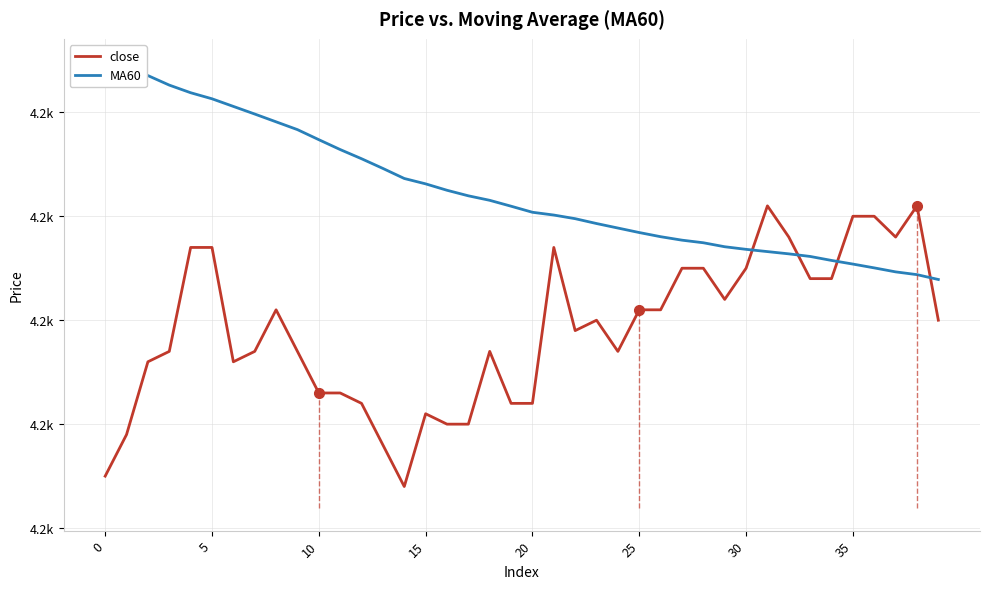

Is the value of close at 30 greater than the value of MA60 at 17?

No